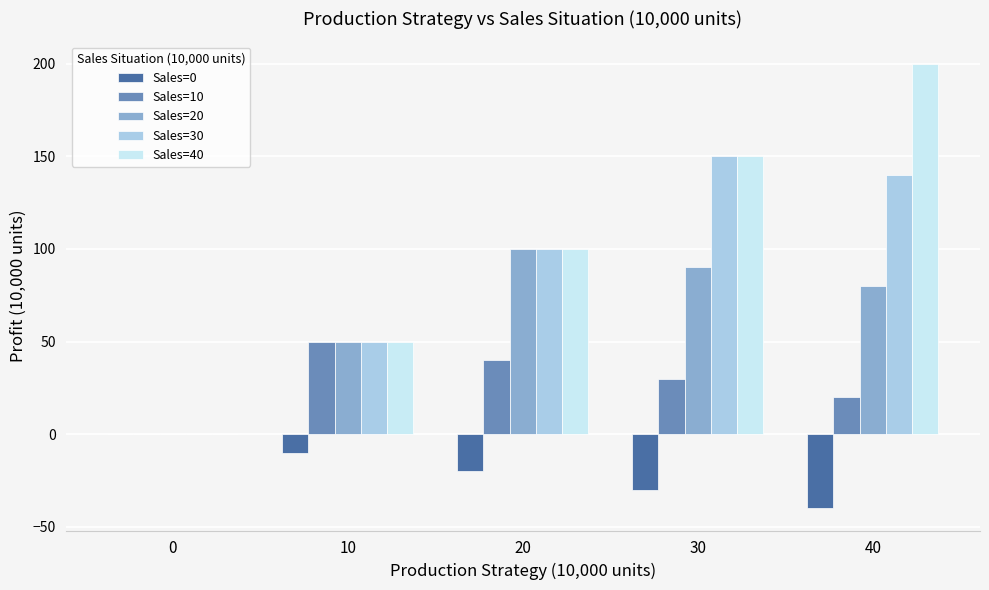

Count the number of data series in this chart.

5